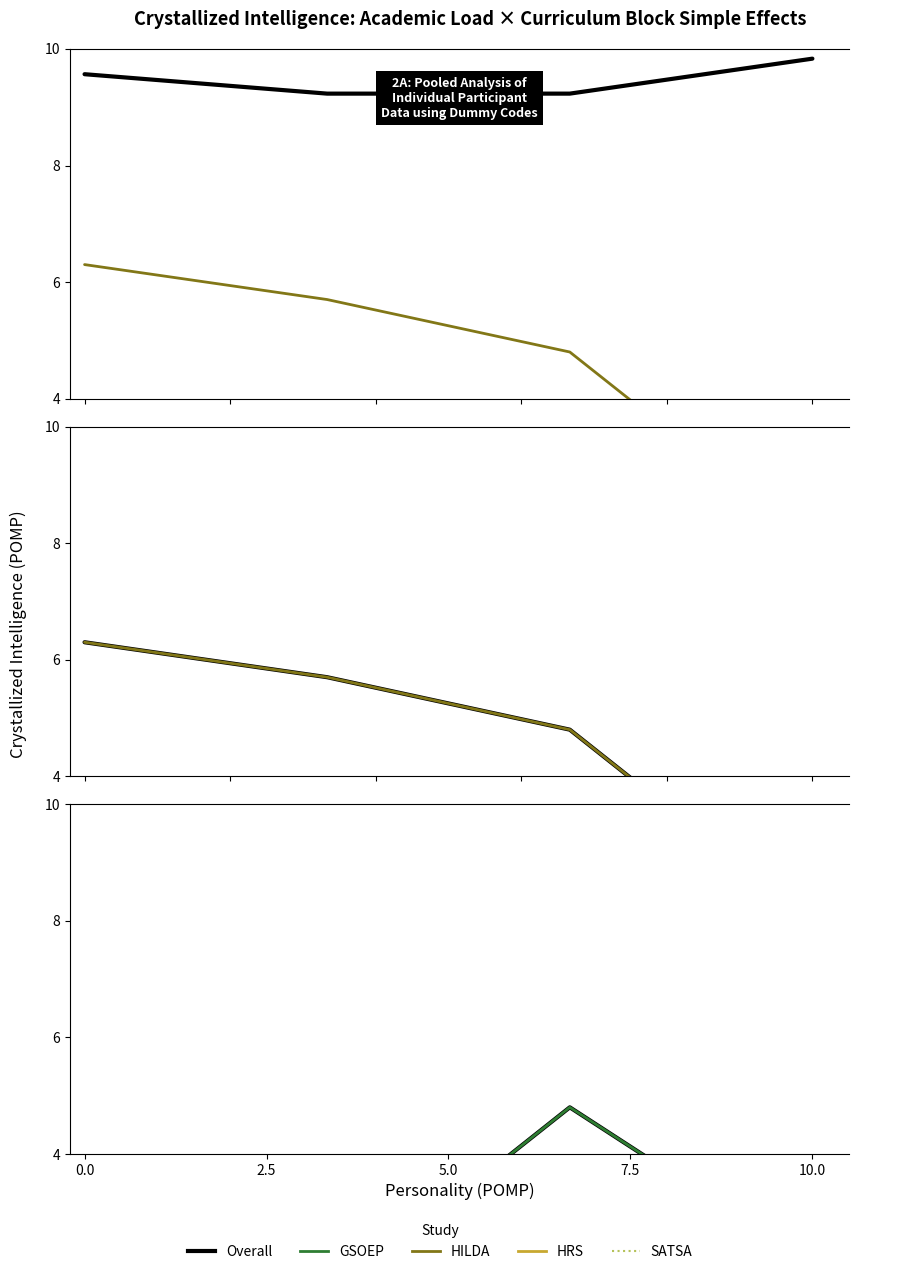

What is the sum of all GSOEP values?

8.4